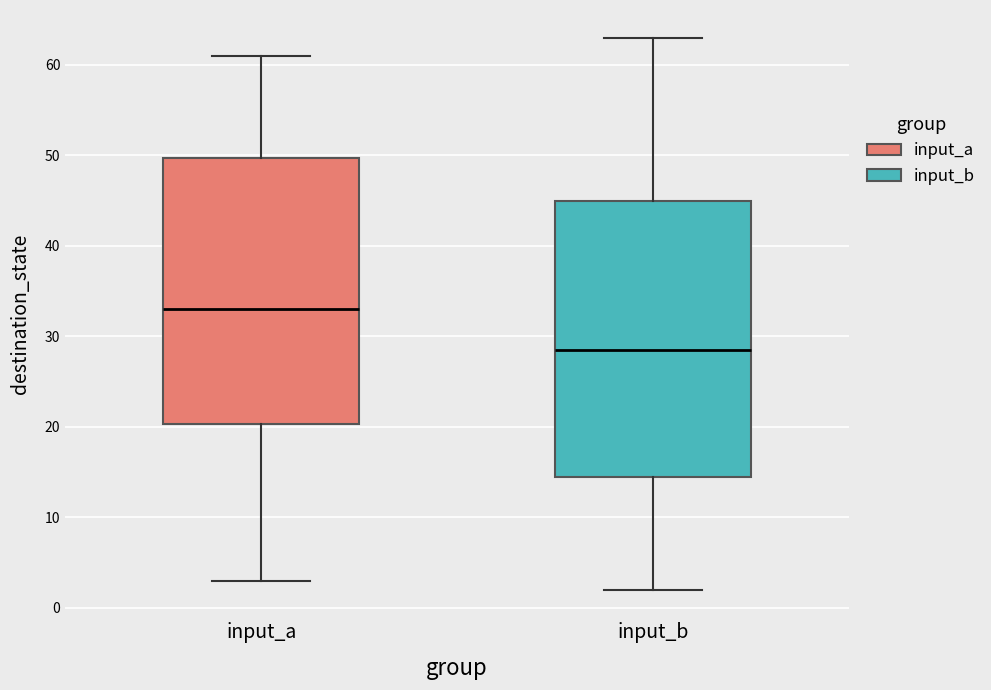

Reading left to right, transcribe this box plot: for each box, give where its median line is, the range the box spans, and where its two whiskers end, as read against the y-axis. The values are not printed on the chart, so give them approximately, as read against the axis.

input_a: median 33, box 20 to 50, whiskers 3 to 61
input_b: median 29, box 15 to 45, whiskers 2 to 63